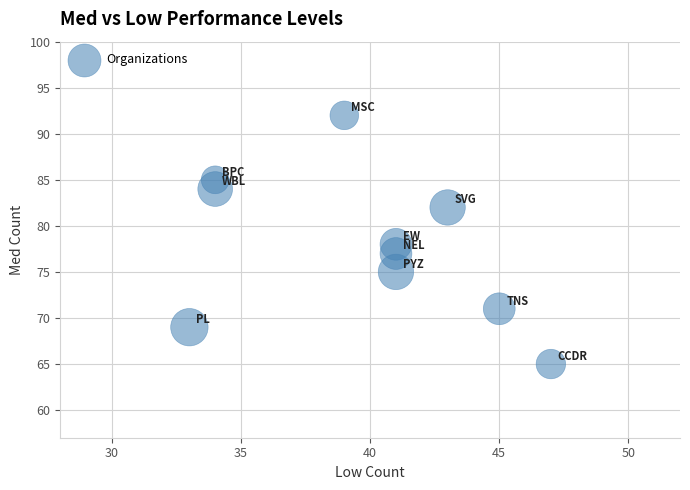

What is the average Y value?

78